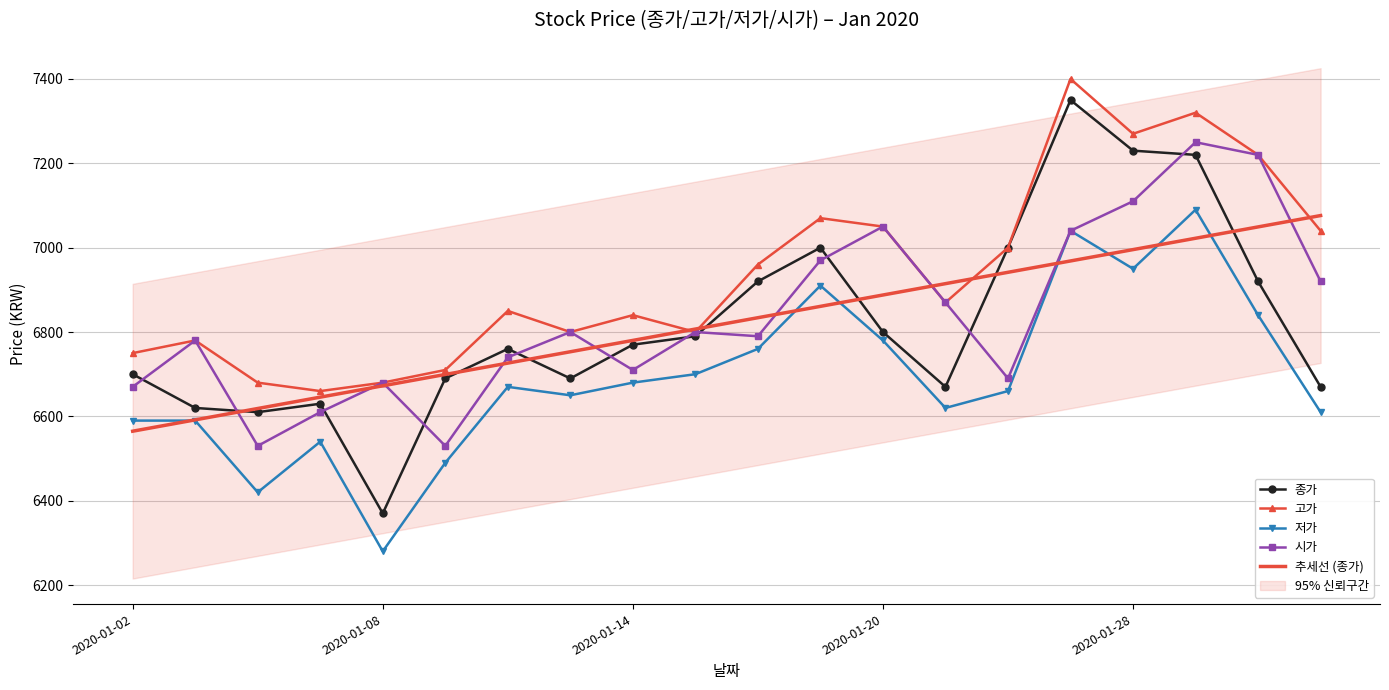

Is it true that 저가 equals 1932.1 at 2020-01-14?

False